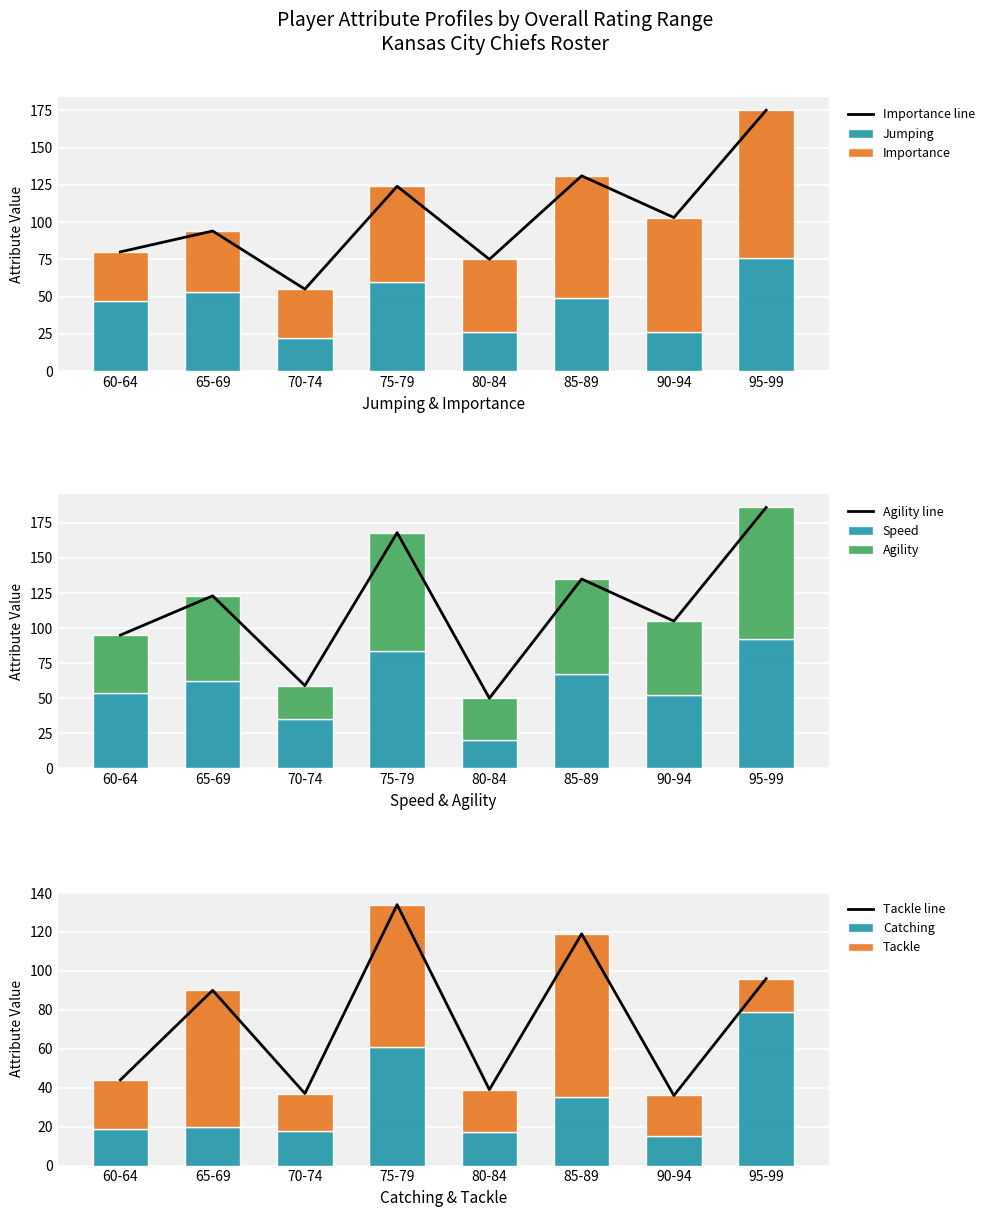

At which label does Jumping reach its minimum?

70-74